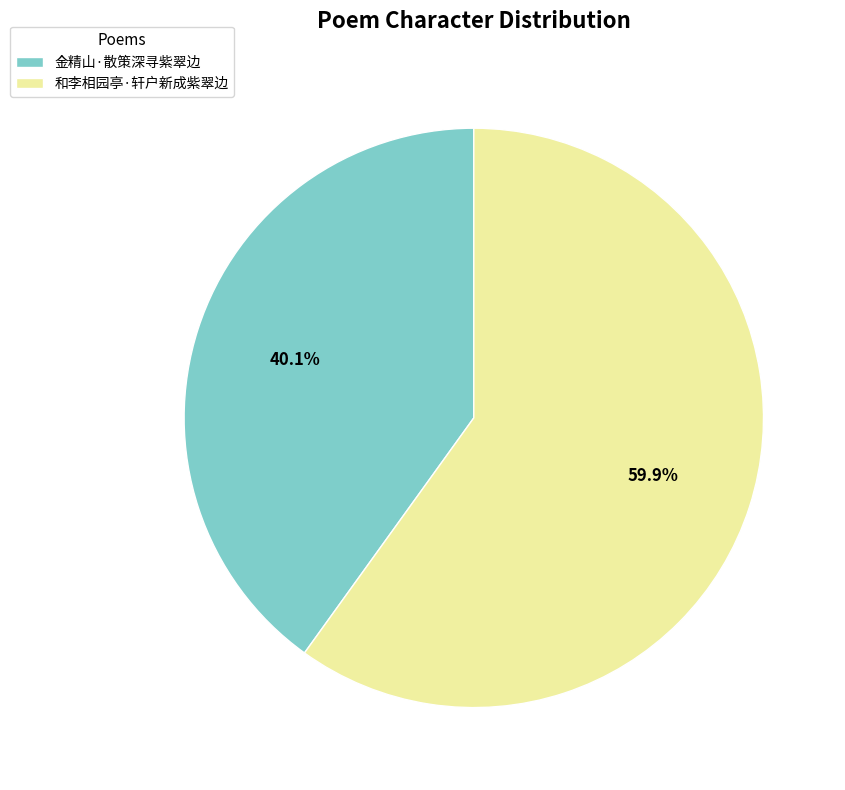

To the nearest percent, what percentage of the pie is 和李相园亭·轩户新成紫翠边?

60%